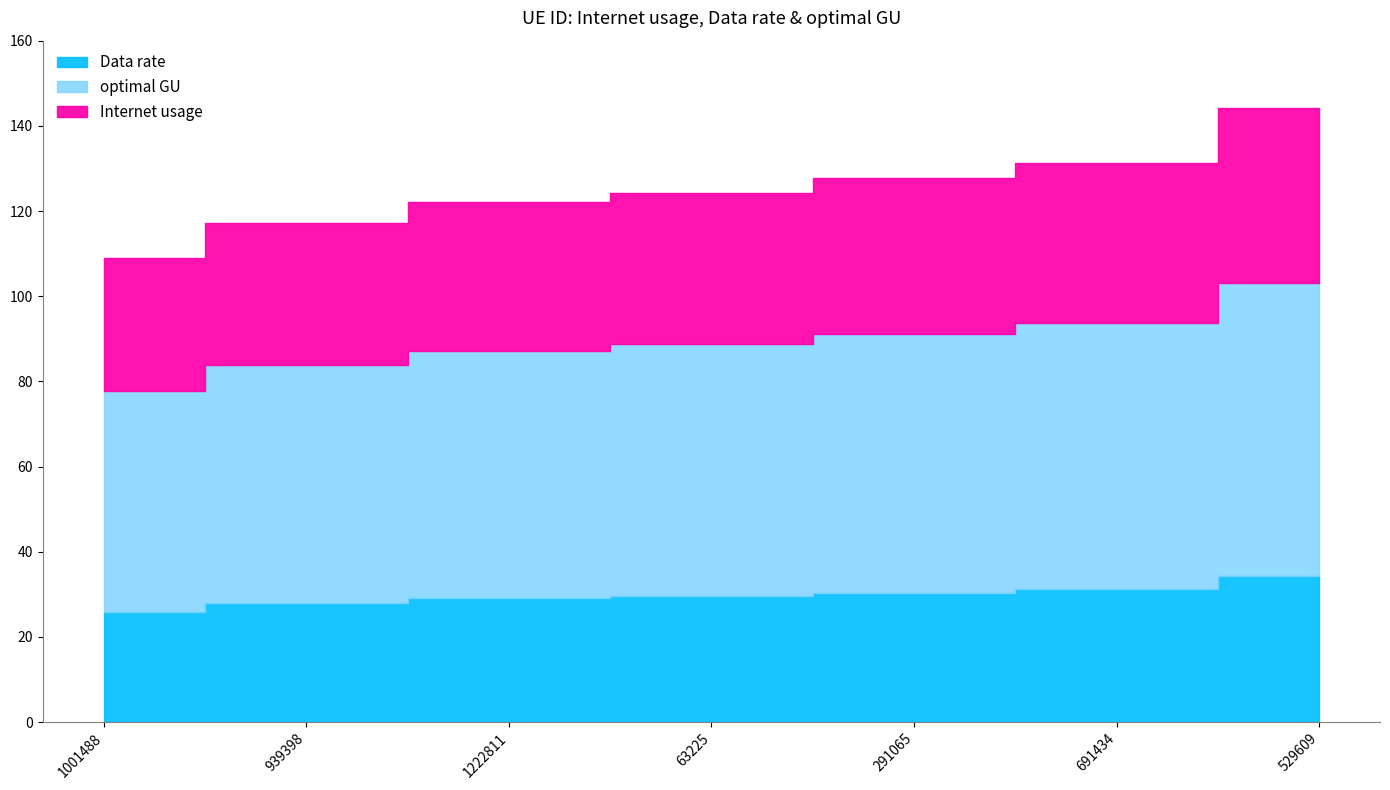

Which series changed the most between 63225 and 529609?

Internet usage